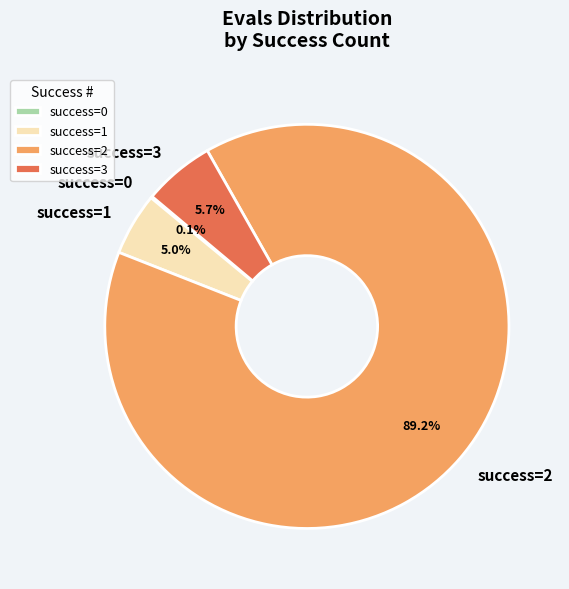

What is the ratio of the value at success=2 to the value at success=1?

17.8